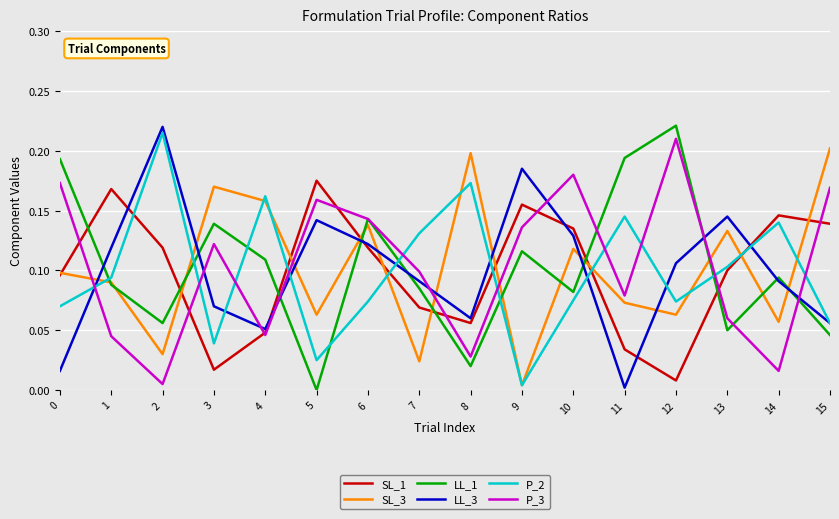

The P_2 series shows 0.0 at 15. True or false?

False